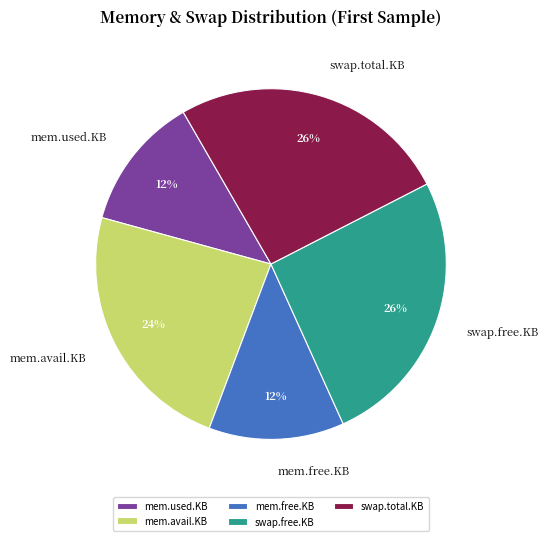

Does any single category account for the majority?

No